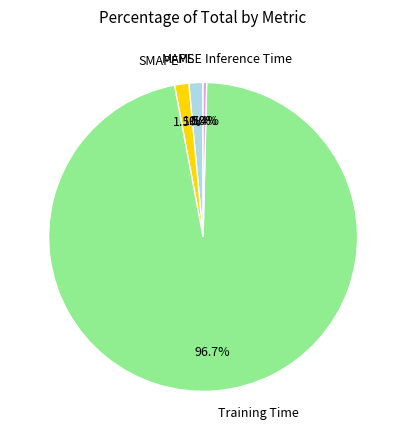

Which slice is the largest?

Training Time